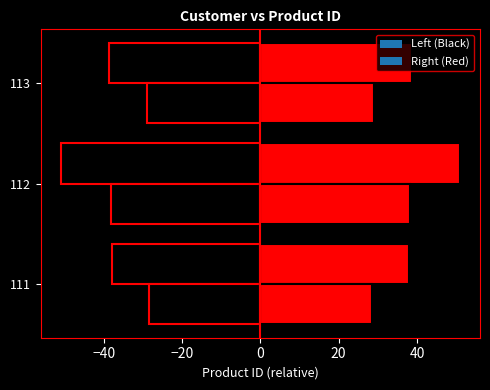

What is the sum of the values at 111 and 113?

204